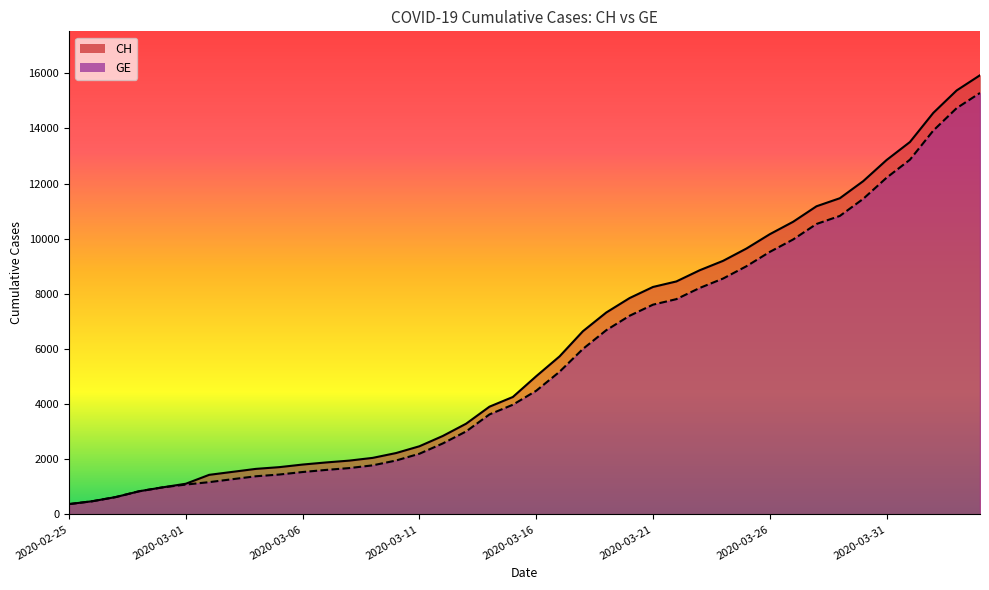

Rank the series by their maximum value, from lowest to highest.

GE, CH